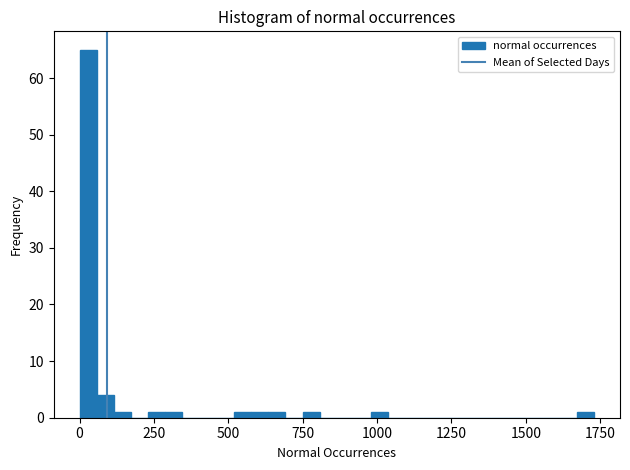

Read against the x-axis, roughly where is the centre of the tallest bar?

50